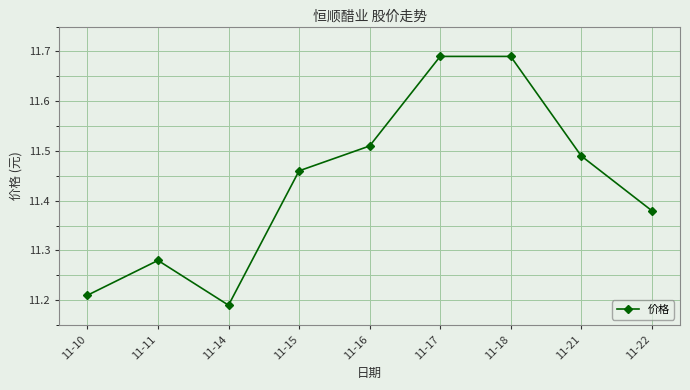

How many categories are shown in the chart?

9